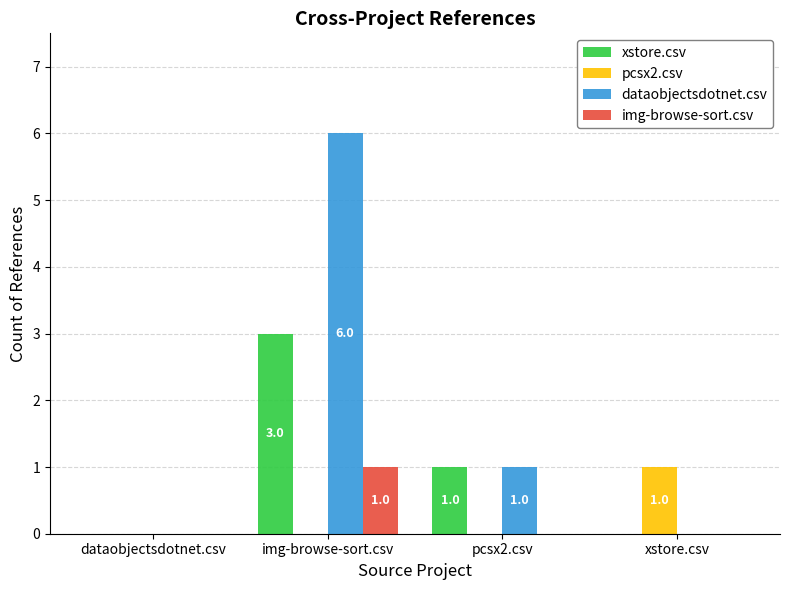

How many groups of bars are there?

4